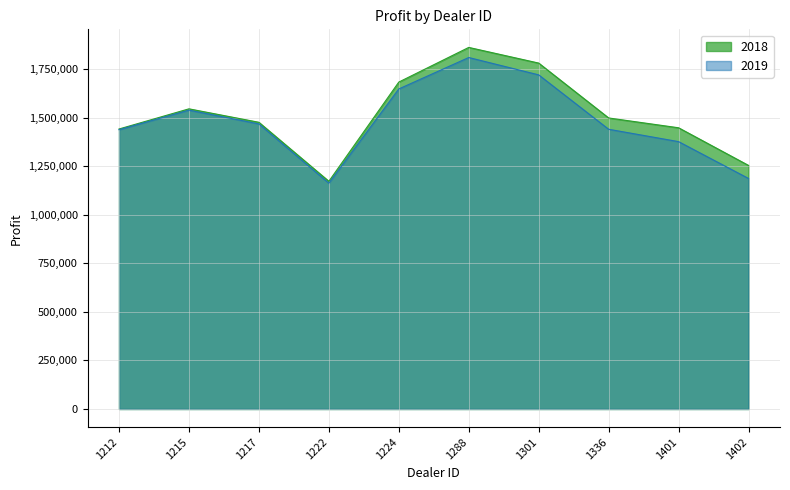

Reading left to right, list all the values displayed in this chart.

2018: 1212=1442501.0	1215=1546386.2	1217=1477022.5	1222=1173165.0	1224=1684246.0	1288=1862804.0	1301=1782083.8	1336=1499372.0	1401=1448764.8	1402=1254783.5
2019: 1212=1438925.0	1215=1539600.0	1217=1468762.5	1222=1163362.5	1224=1648825.0	1288=1810750.0	1301=1721337.5	1336=1441162.5	1401=1377400.0	1402=1187612.5